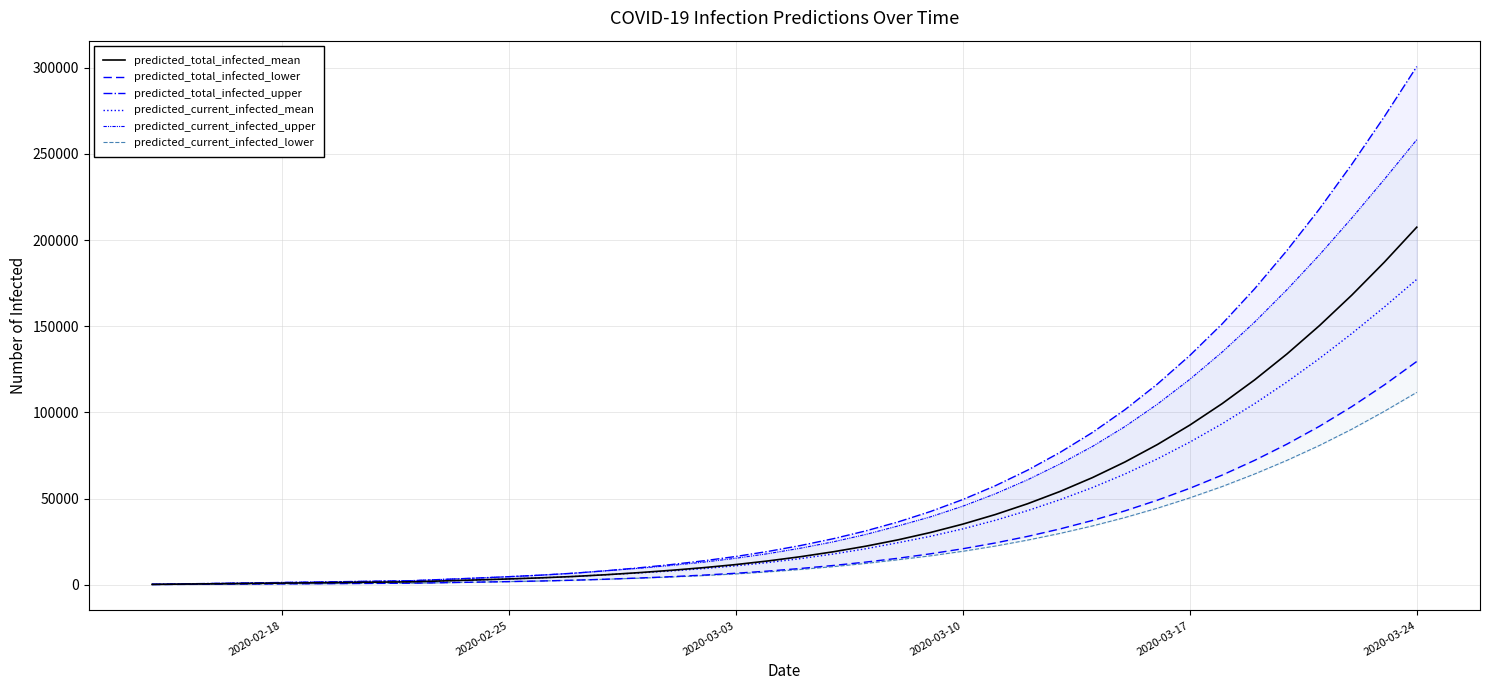

At which label does predicted_total_infected_mean reach its peak?

2020-03-24